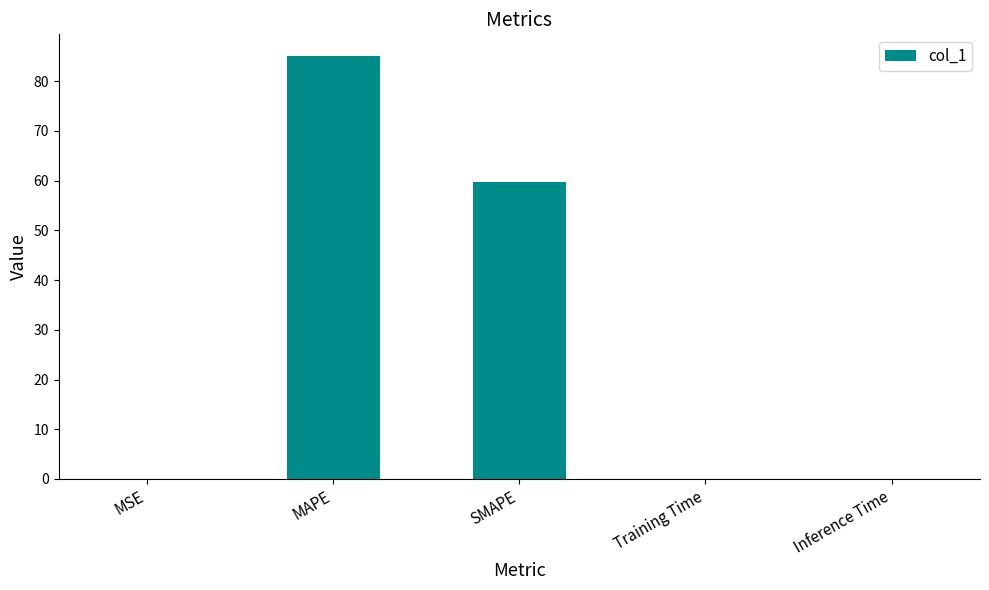

What is the change in value from MAPE to SMAPE?

-25.4